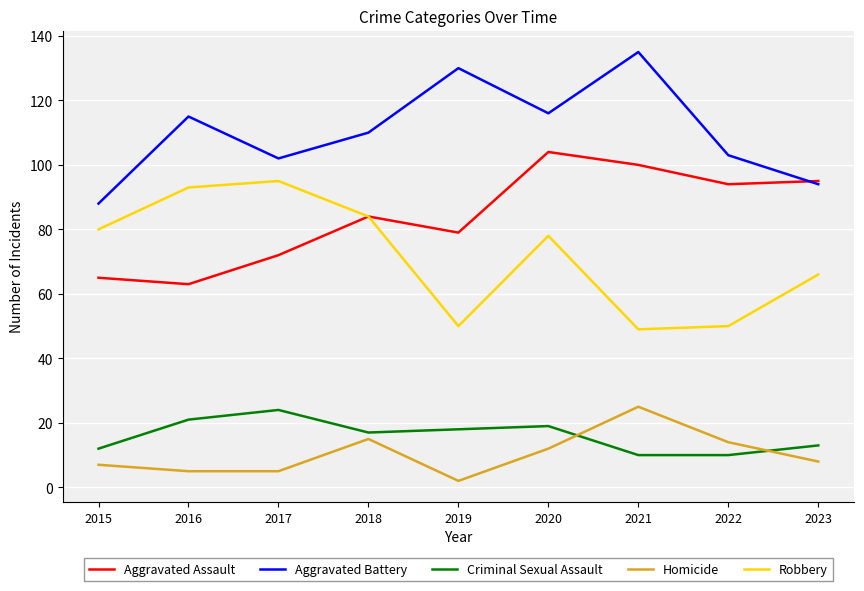

What is the maximum value for Aggravated Battery?

135